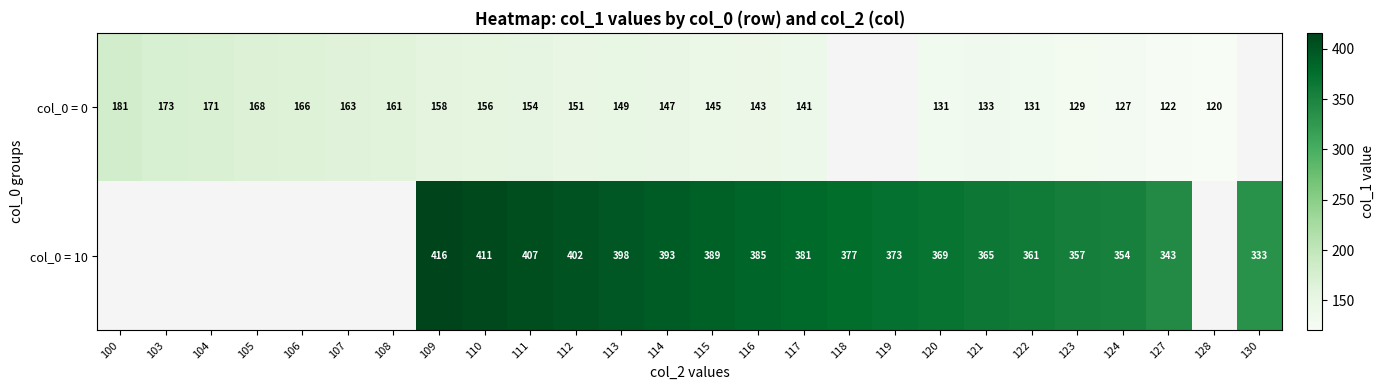

Which label corresponds to the largest value in the chart?

109